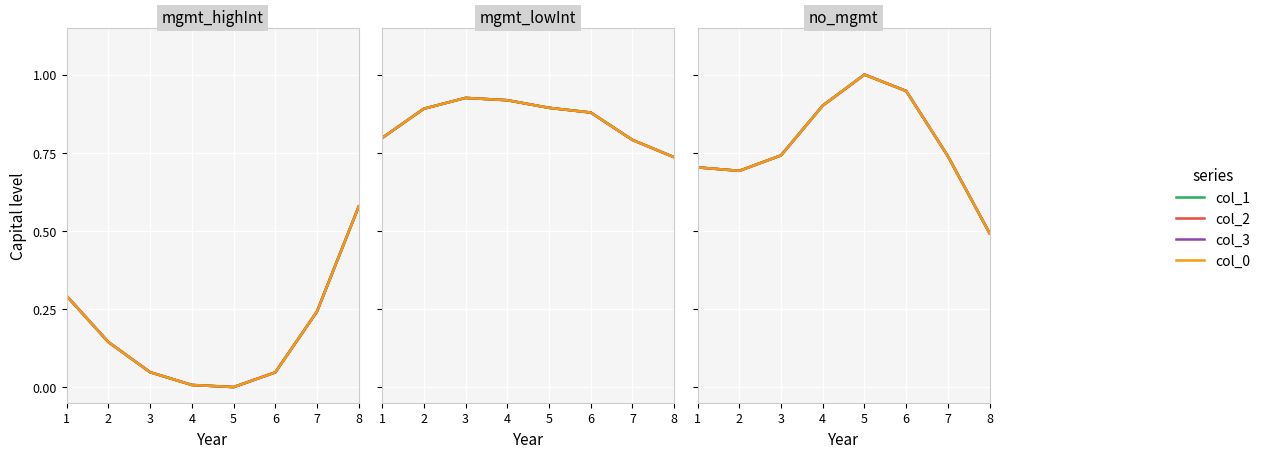

Which series has the largest total across all categories?

col_0